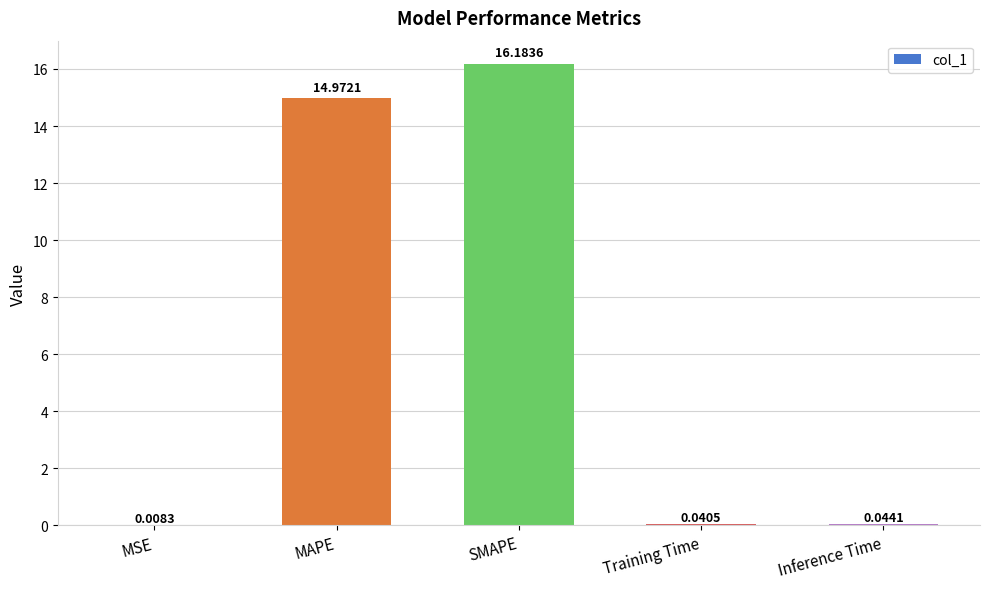

What is the sum of the values at SMAPE and Inference Time?

16.2